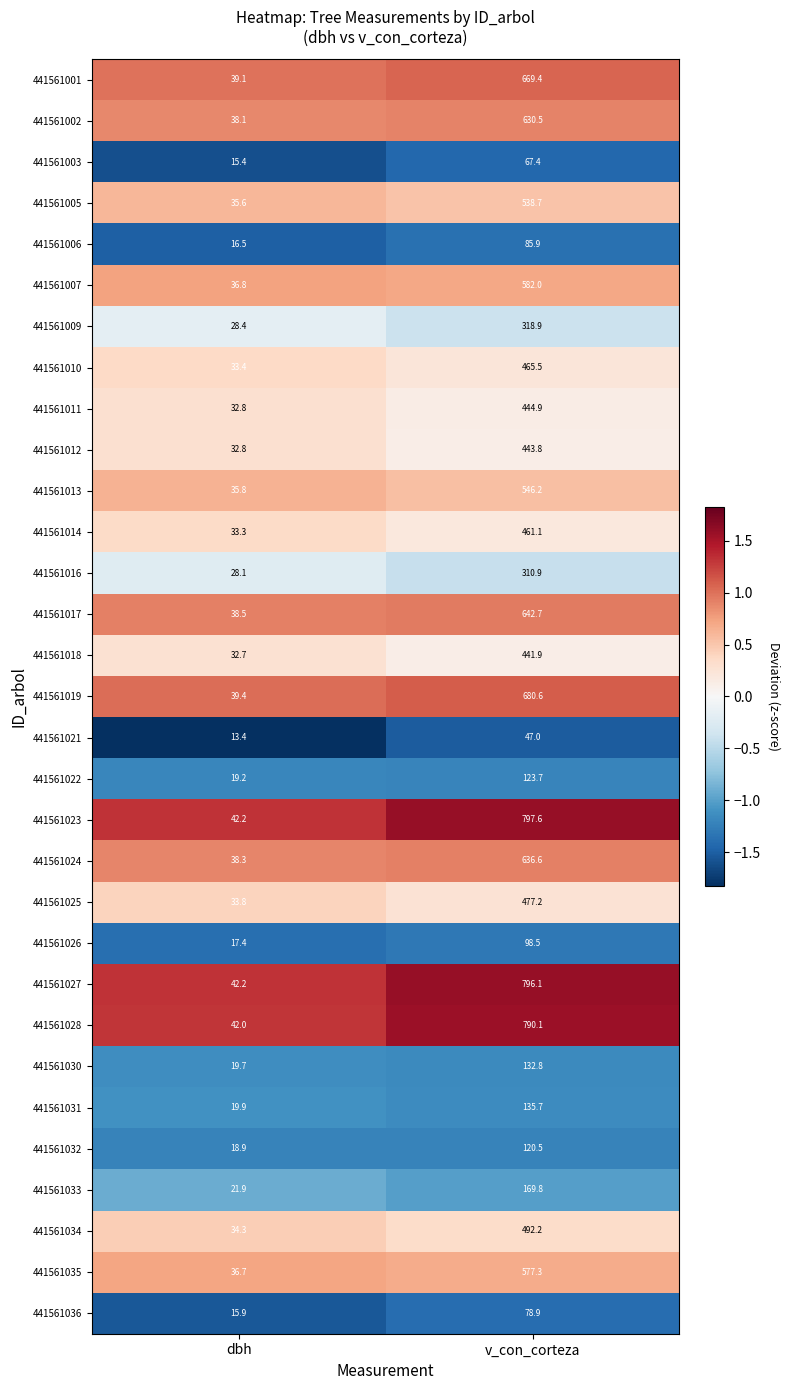

Which series changed the most between dbh and v_con_corteza?

441561023